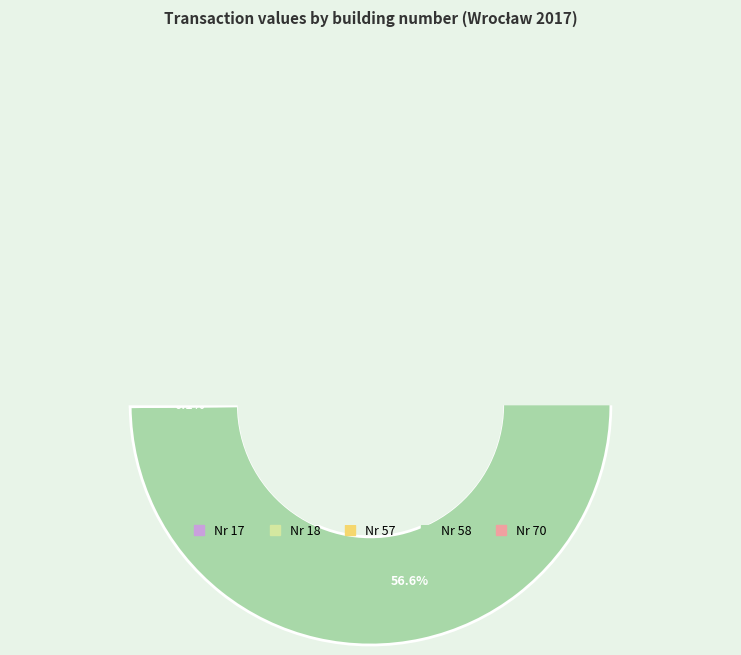

Rank the categories by value from highest to lowest.

58, 18, 57, 17, 70